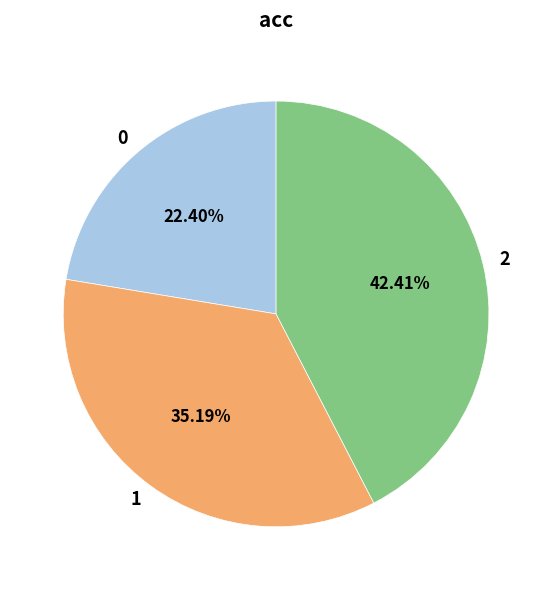

Rank the categories by value from highest to lowest.

2, 1, 0